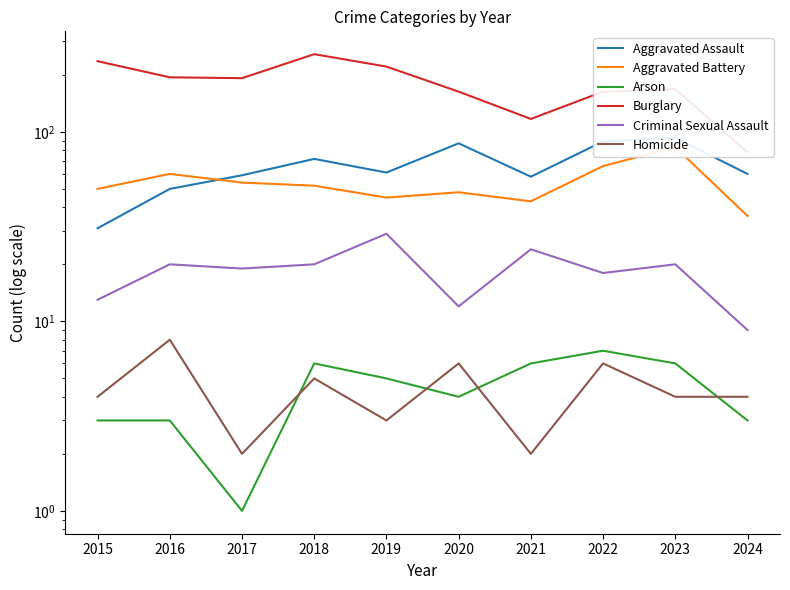

How many lines are shown in the chart?

6